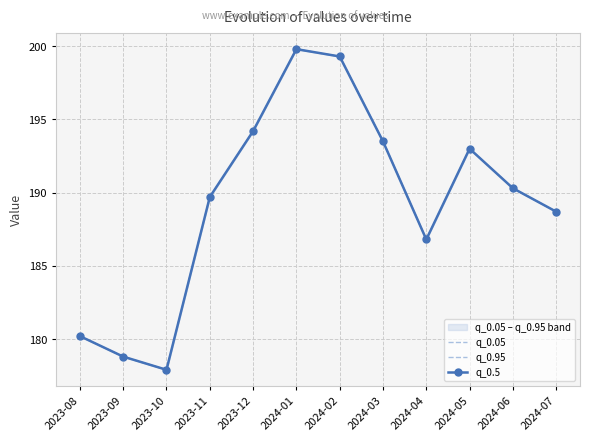

What is the approximate value of q_0.5 at 2024-05?

193.0